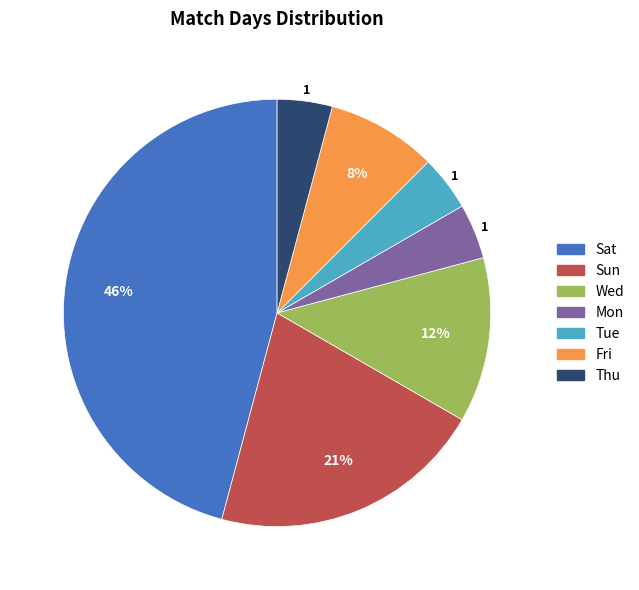

True or false: Wed accounts for 3% of the total.

False